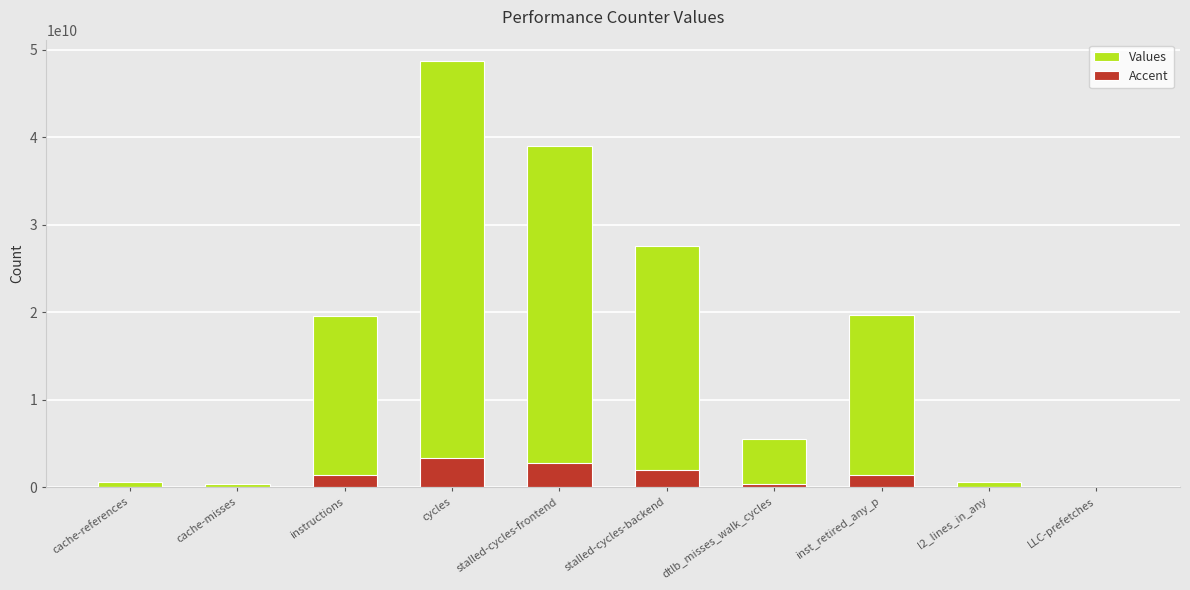

At how many categories does at least one series exceed 7517466505?

5